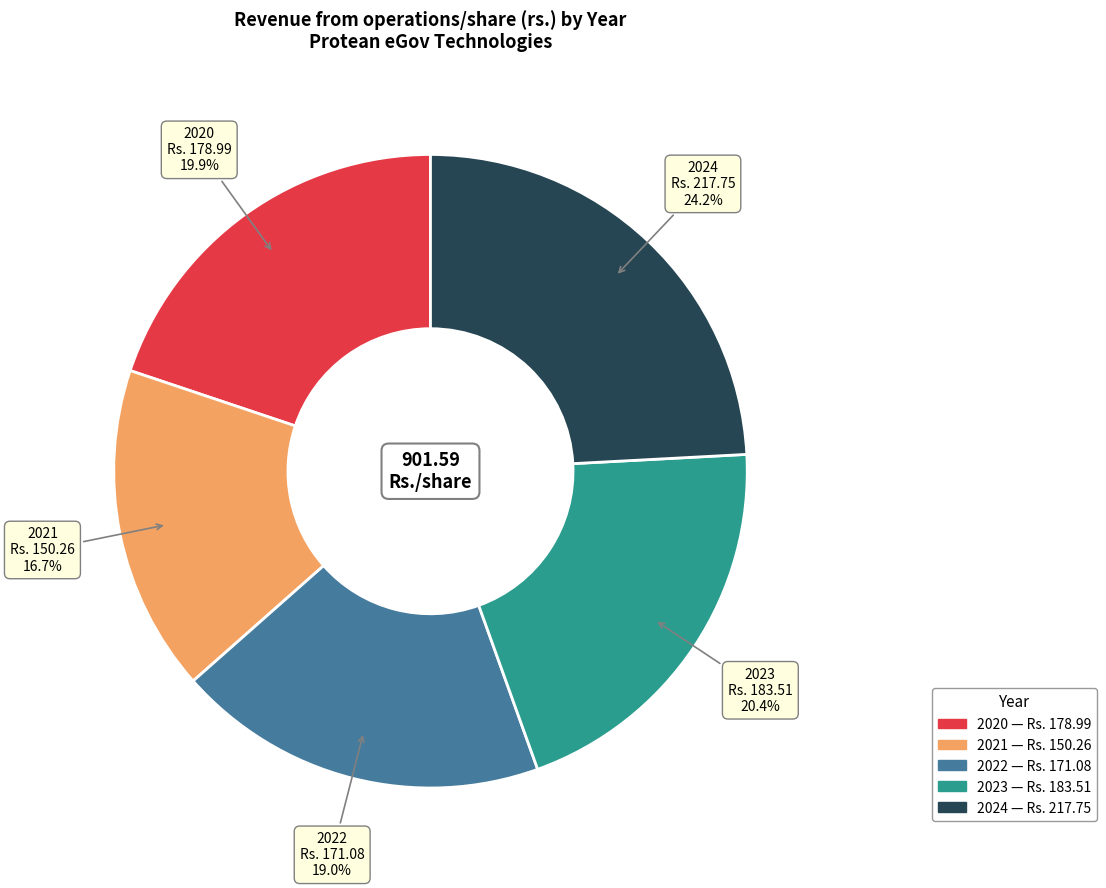

Rank the categories by value from highest to lowest.

2024, 2023, 2020, 2022, 2021